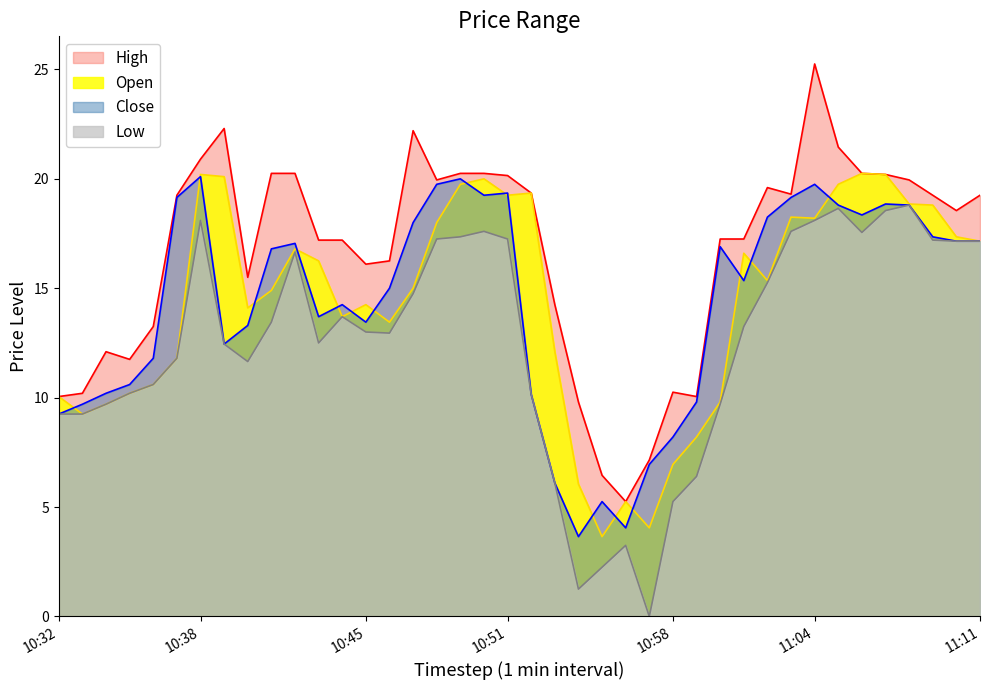

Where is High nearest to the value 15?

10:40